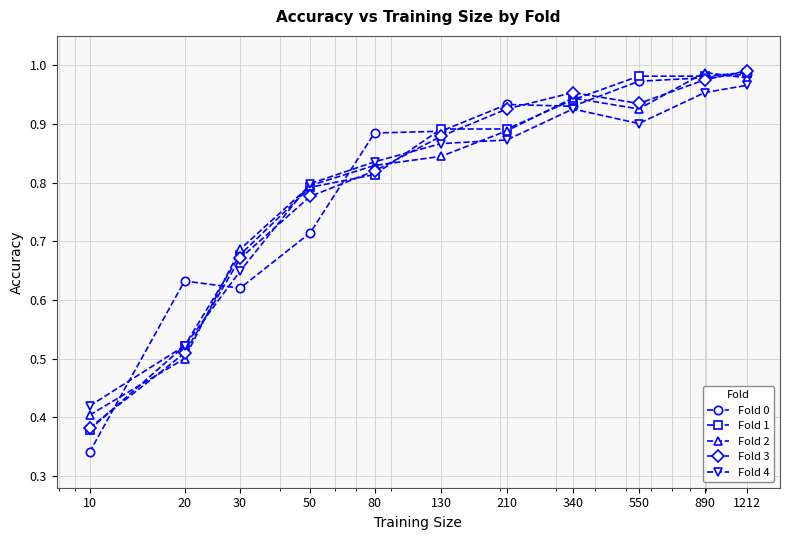

Which series has the widest spread of values?

Fold 0